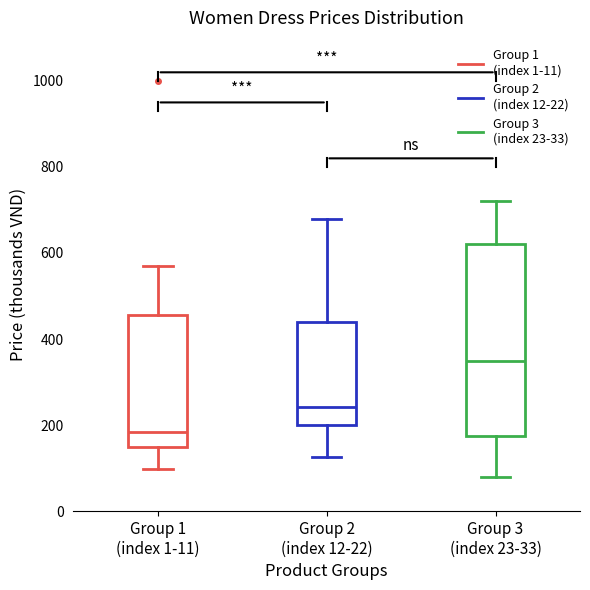

Which box has the highest median line?

Group 3 (index 23-33)